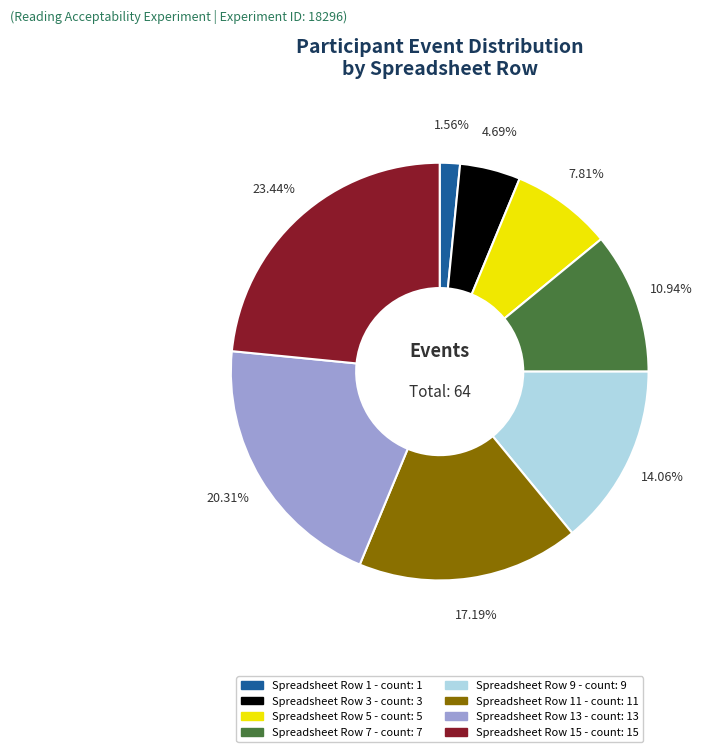

Is there a majority slice in this chart?

No